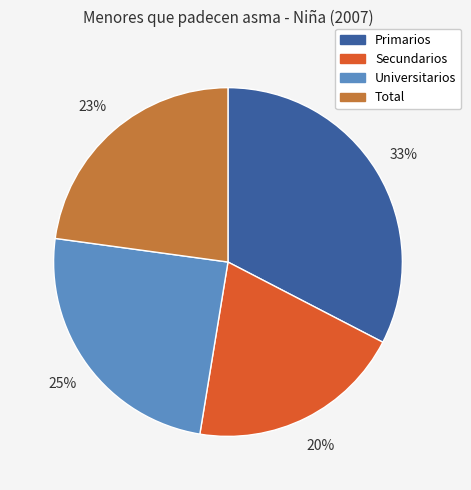

Count the number of slices in the pie.

4